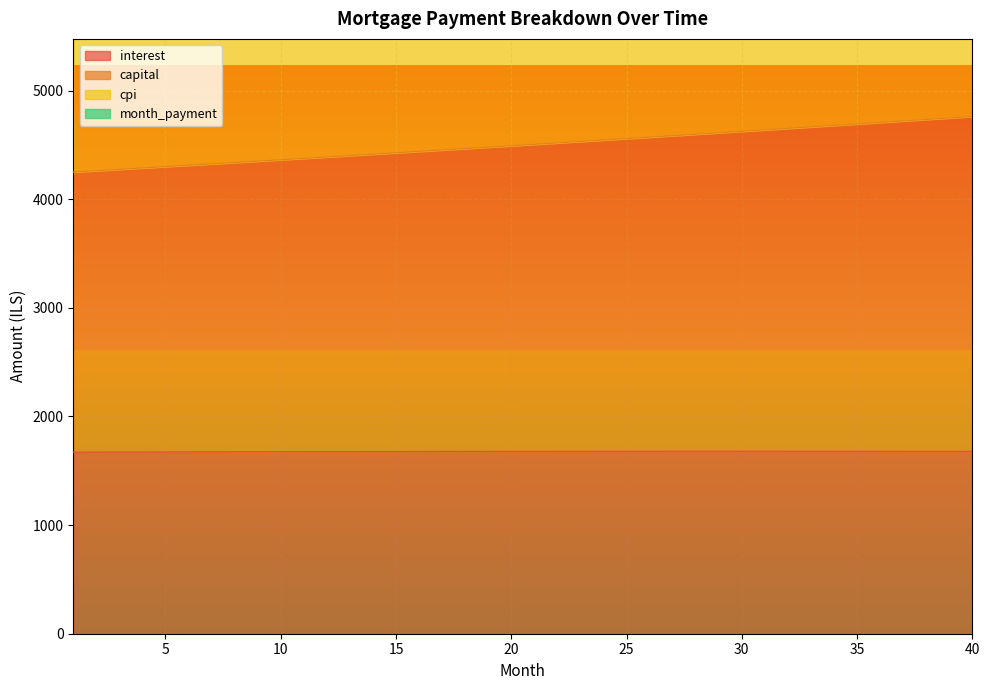

What is the highest value of the interest series?

1680.0